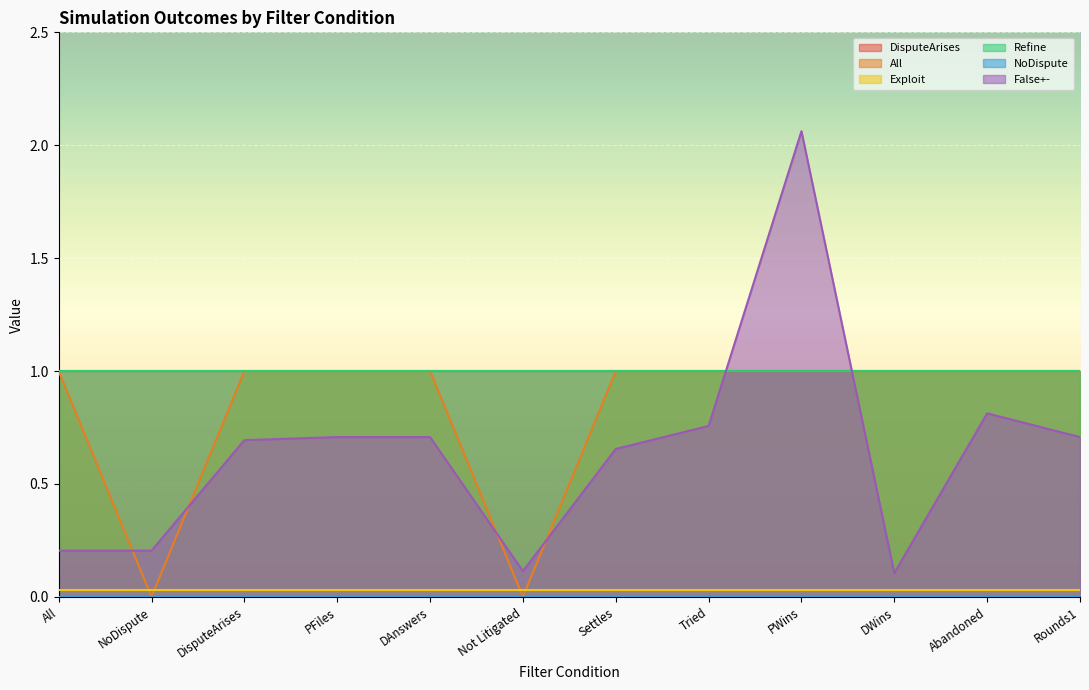

What are all the series names shown in the legend?

DisputeArises, All, Exploit, Refine, NoDispute, False+-